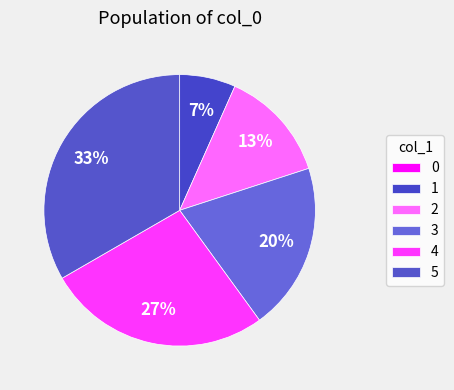

Is it true that 3 is 20% of the pie?

True